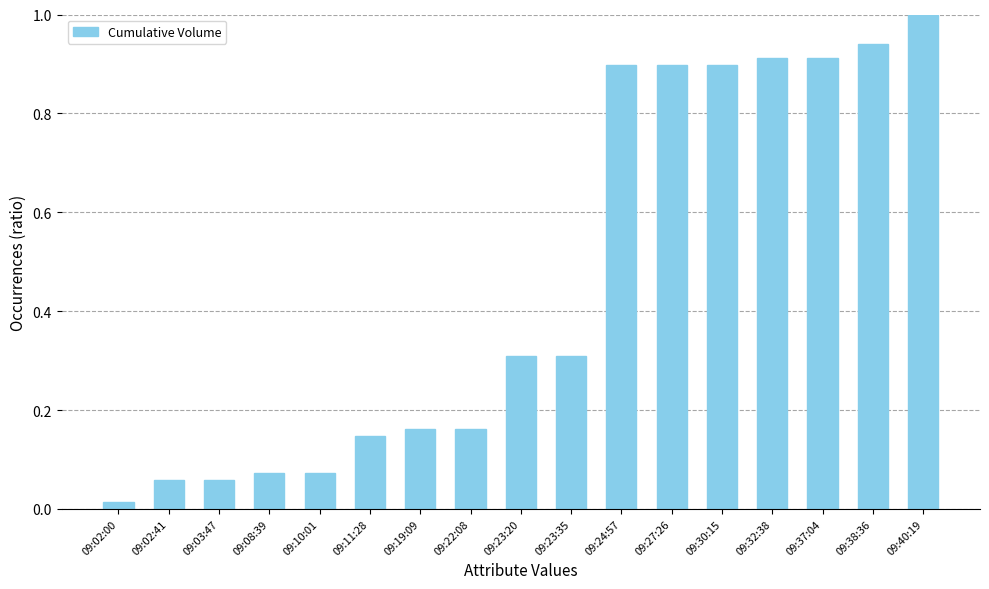

Between 09:23:35 and 09:27:26, which is larger?

09:27:26